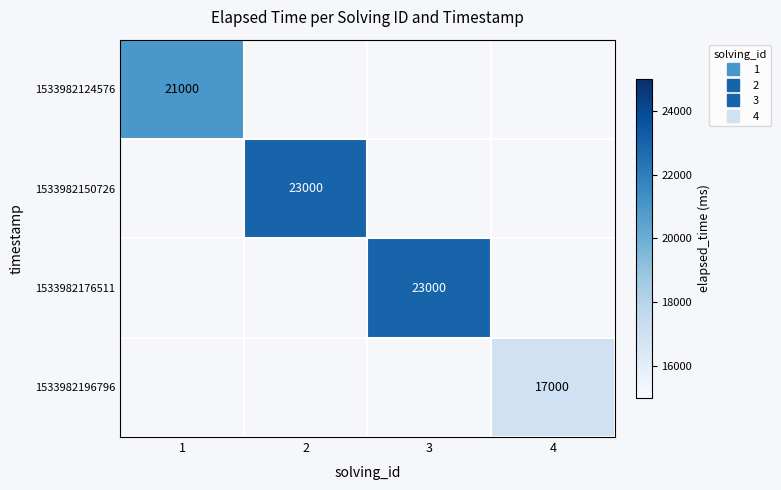

Where is 1533982124576 nearest to the value 21000?

1